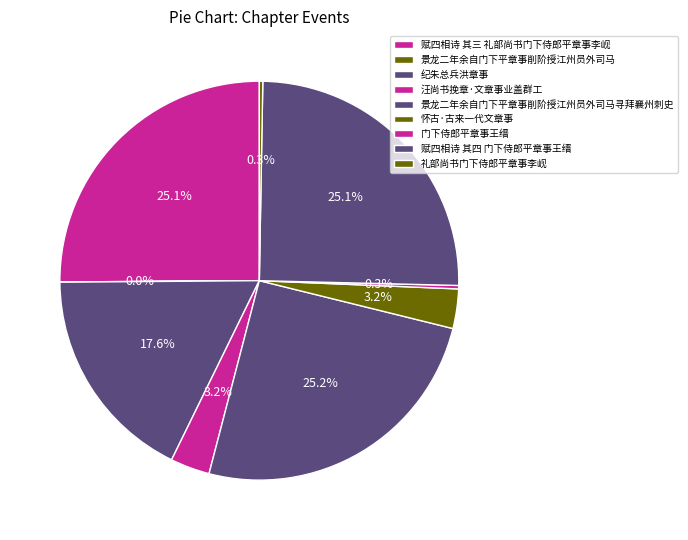

Which category has the biggest portion of the pie?

景龙二年余自门下平章事削阶授江州员外司马寻拜襄州刺史春日赴襄阳途中言志